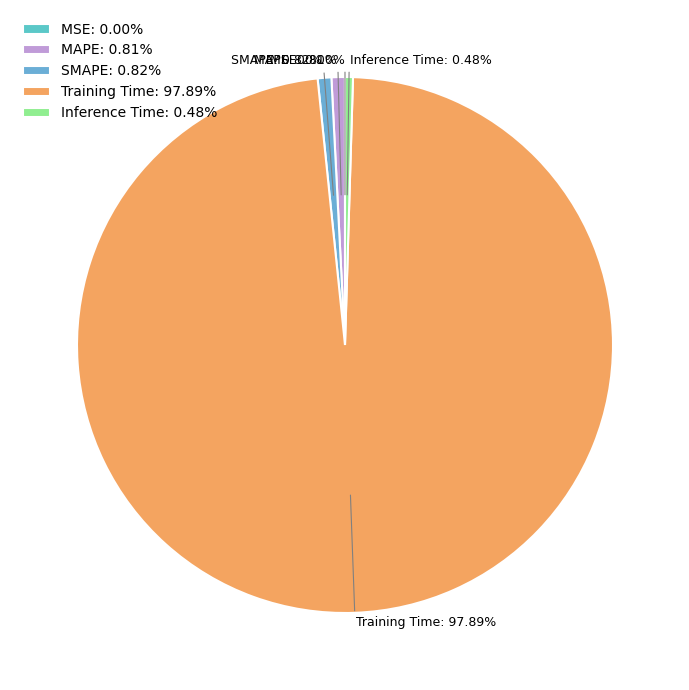

Is there a majority slice in this chart?

Yes